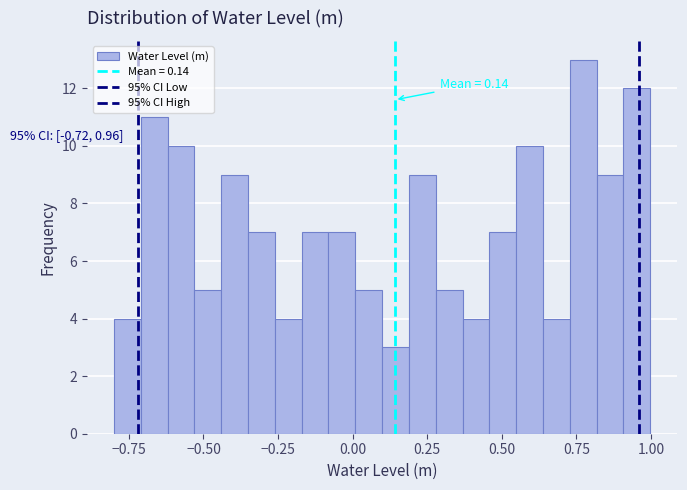

Read against the x-axis, roughly where is the centre of the tallest bar?

0.75